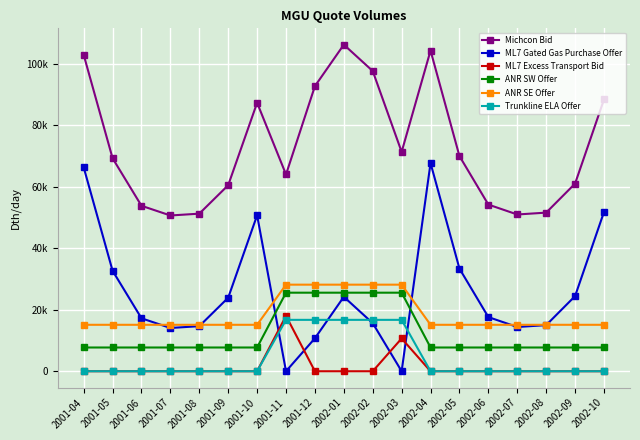

Does the chart have visible grid lines?

Yes